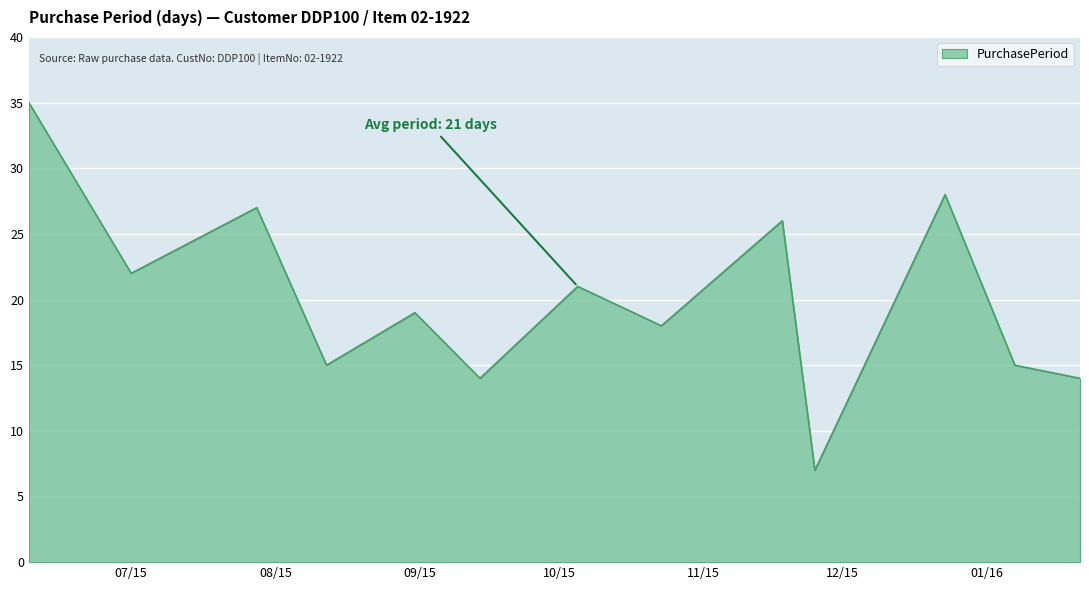

Does the chart display data point markers on the line(s)?

No